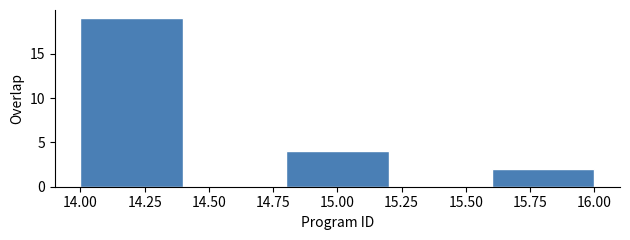

How tall is the bar that spans 15.6 to 16.0 on the x-axis? The values are not printed on the chart, so give them approximately, as read against the axis.

2